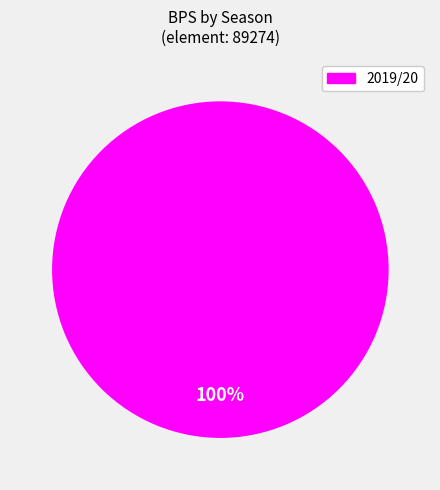

Is there any slice that represents more than half of the pie?

Yes